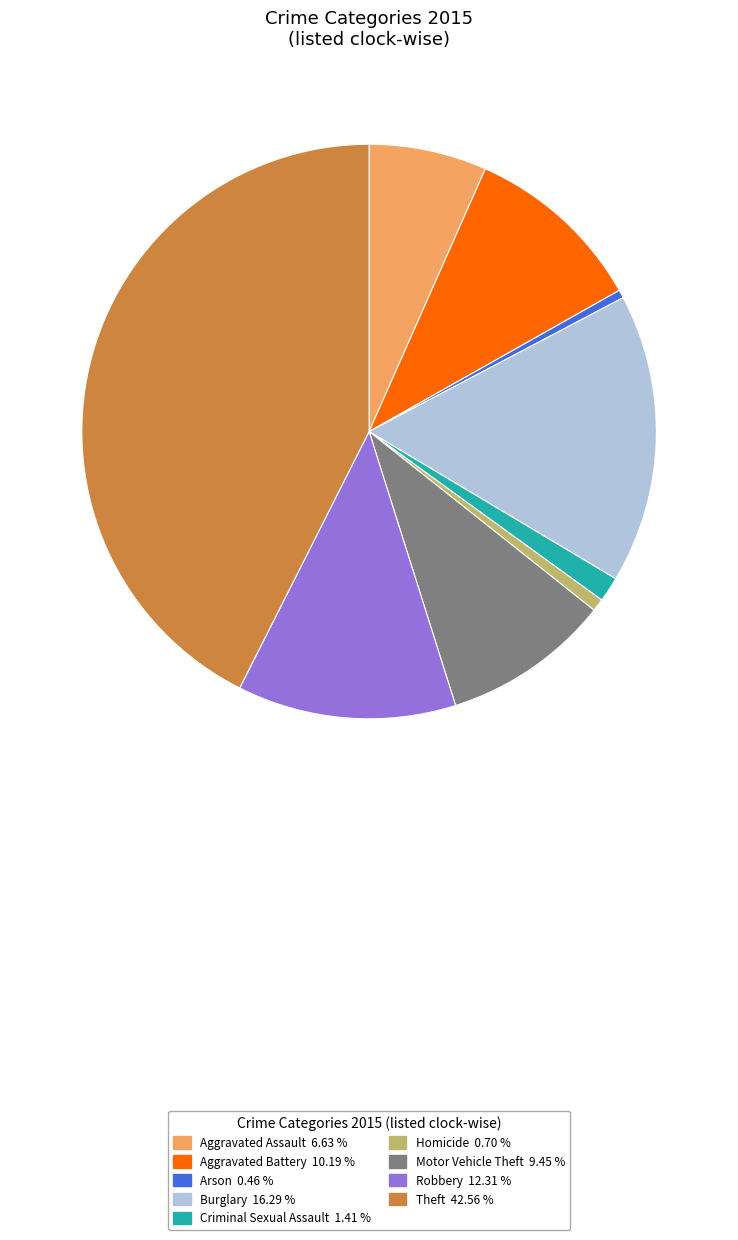

Which slice is the largest?

Theft